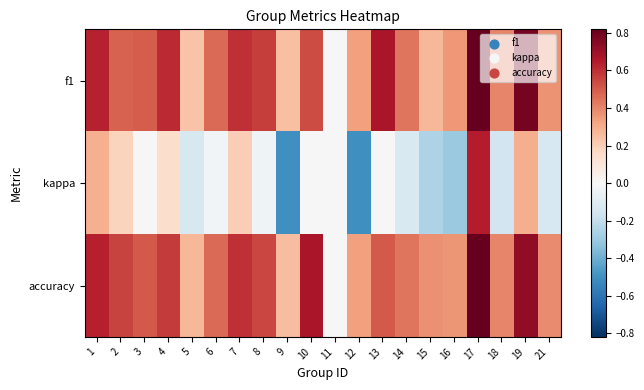

Reading right to left, what are all the values shown in this chart?

f1: 21=0.4	19=0.8	18=0.4	17=0.8	16=0.4	15=0.3	14=0.4	13=0.7	12=0.3	11=0.0	10=0.5	9=0.2	8=0.6	7=0.6	6=0.5	5=0.2	4=0.6	3=0.5	2=0.5	1=0.6
kappa: 21=-0.1	19=0.3	18=-0.2	17=0.6	16=-0.3	15=-0.2	14=-0.1	13=0.0	12=-0.5	11=0.0	10=0.0	9=-0.5	8=-0.0	7=0.2	6=-0.0	5=-0.1	4=0.1	3=0.0	2=0.2	1=0.3
accuracy: 21=0.4	19=0.7	18=0.4	17=0.8	16=0.4	15=0.4	14=0.4	13=0.5	12=0.3	11=0.0	10=0.7	9=0.2	8=0.5	7=0.6	6=0.5	5=0.3	4=0.6	3=0.5	2=0.6	1=0.6